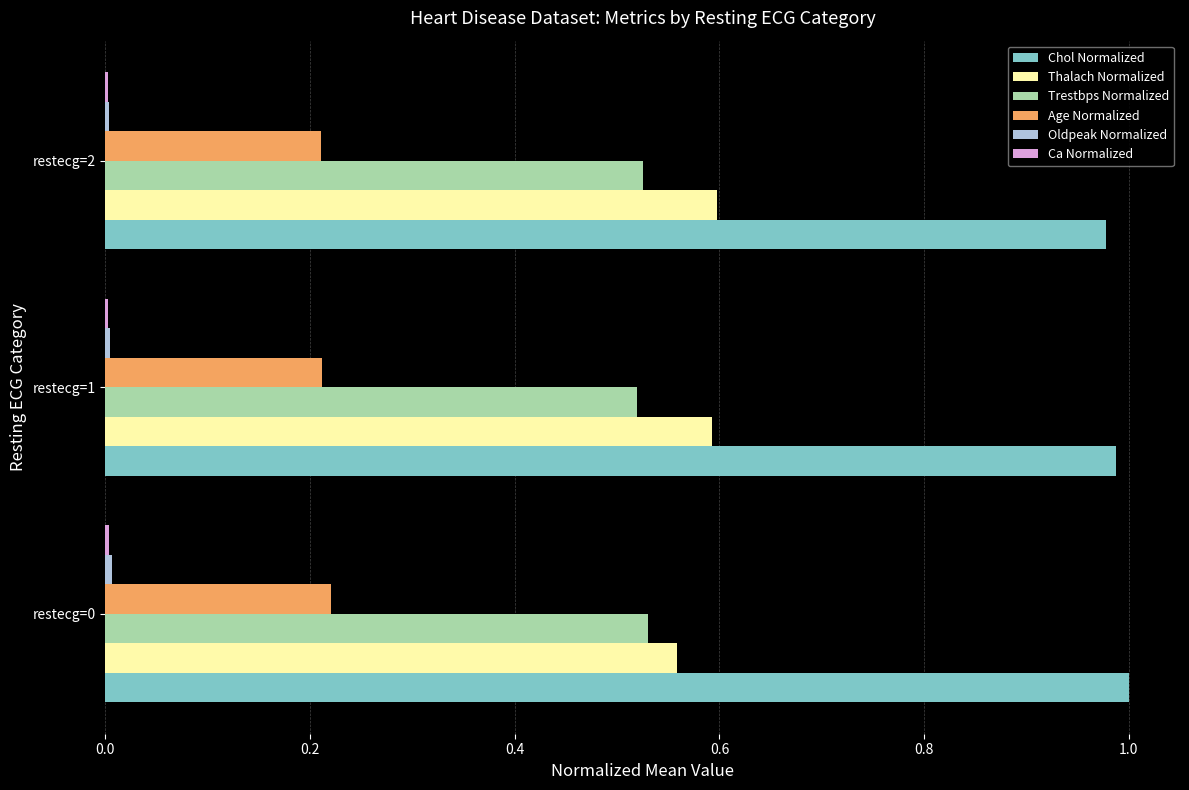

Is it true that Thalach Normalized equals 0.6 at restecg=2?

True